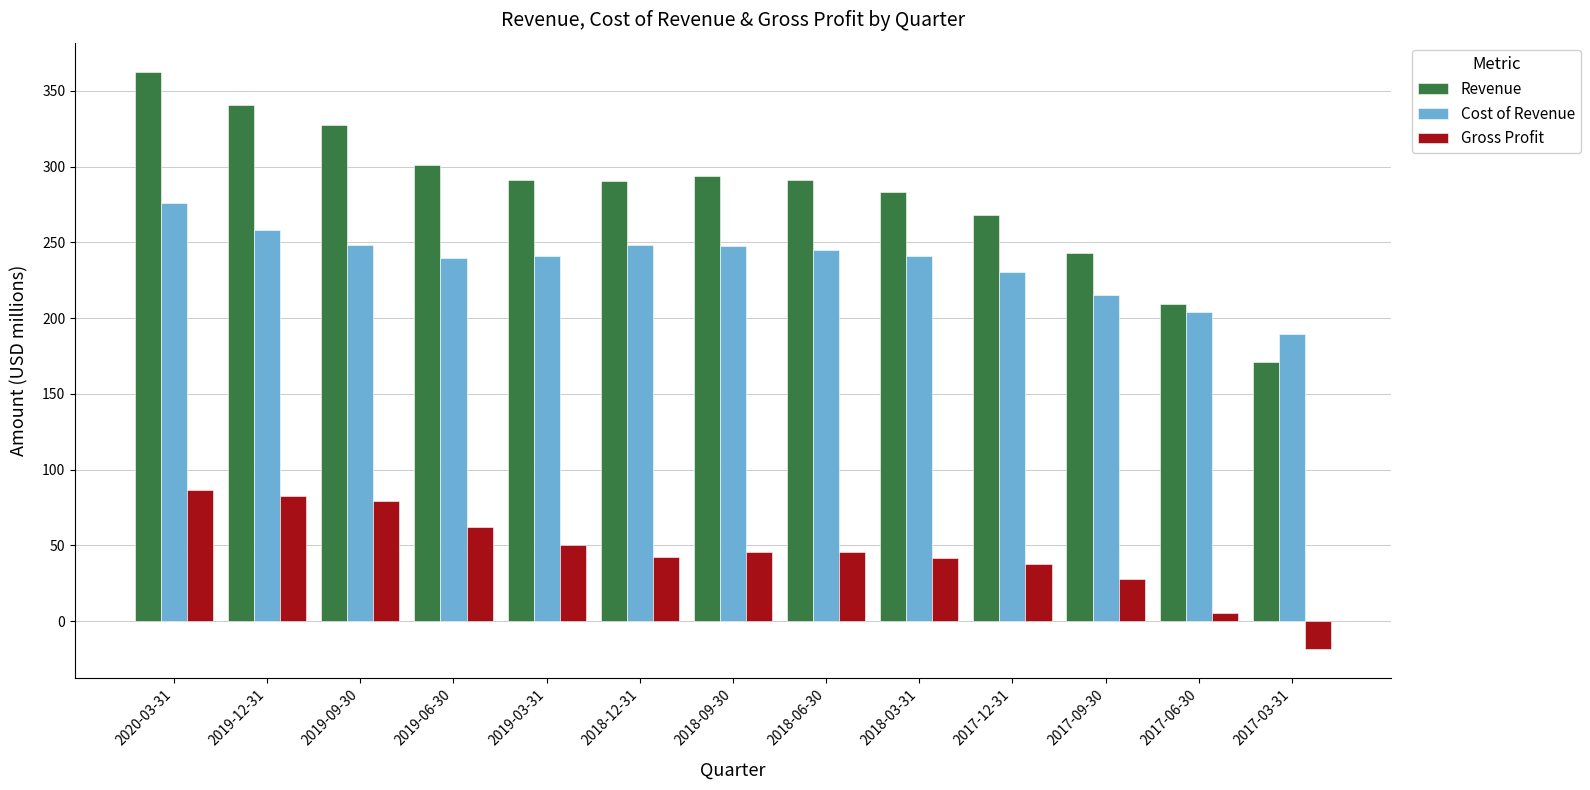

What is the difference between the maximum and second lowest values in the Revenue series?

153.7